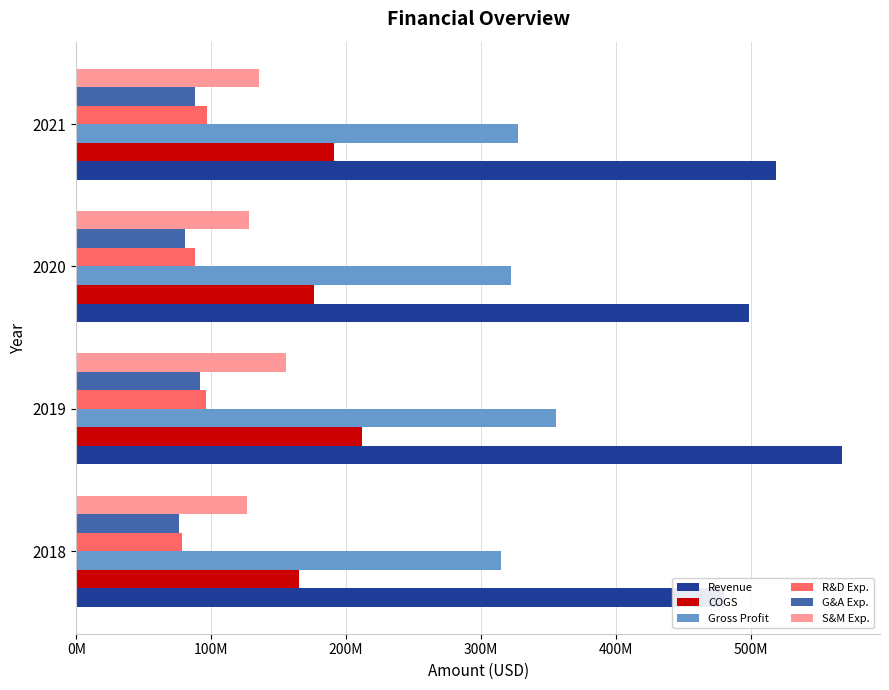

Reading right to left, transcribe all the data shown in this chart.

Revenue: 518811000	498700000	567604000	480015000
COGS: 191448000	176250000	211857000	165181000
Gross Profit: 327363000	322450000	355747000	314834000
R&D Exp.: 96627000	87866000	96012000	78447000
G&A Exp.: 88206000	80564000	92018000	76155000
S&M Exp.: 135616000	128388000	155801000	126531000